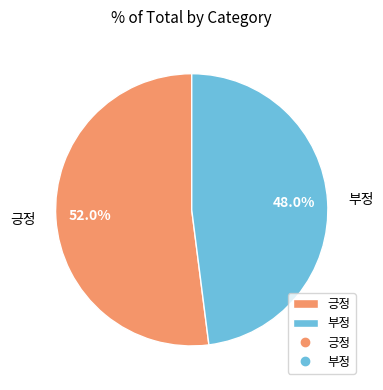

Is it true that 긍정 is 37% of the pie?

False